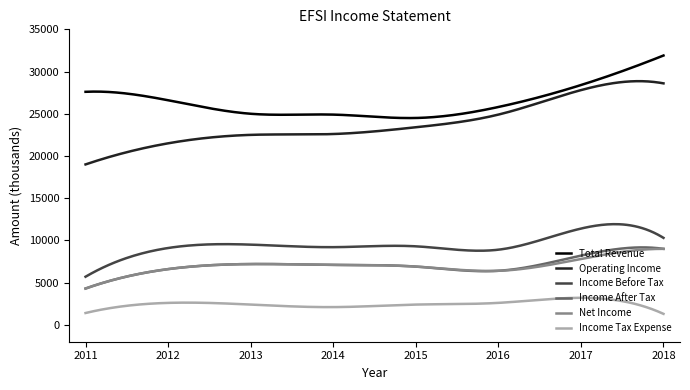

True or false: Income Before Tax and Income After Tax cross at least once.

False